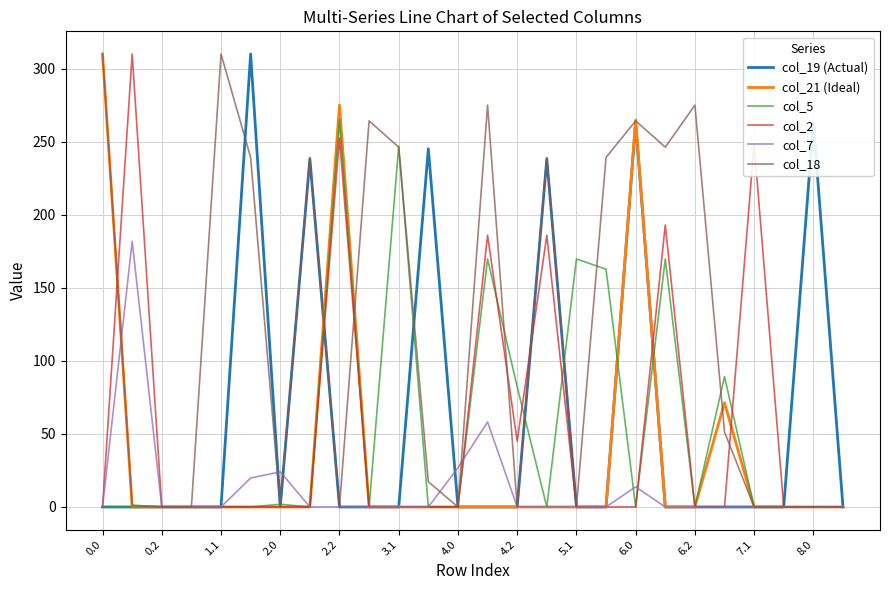

Which series has the largest total across all categories?

col_18